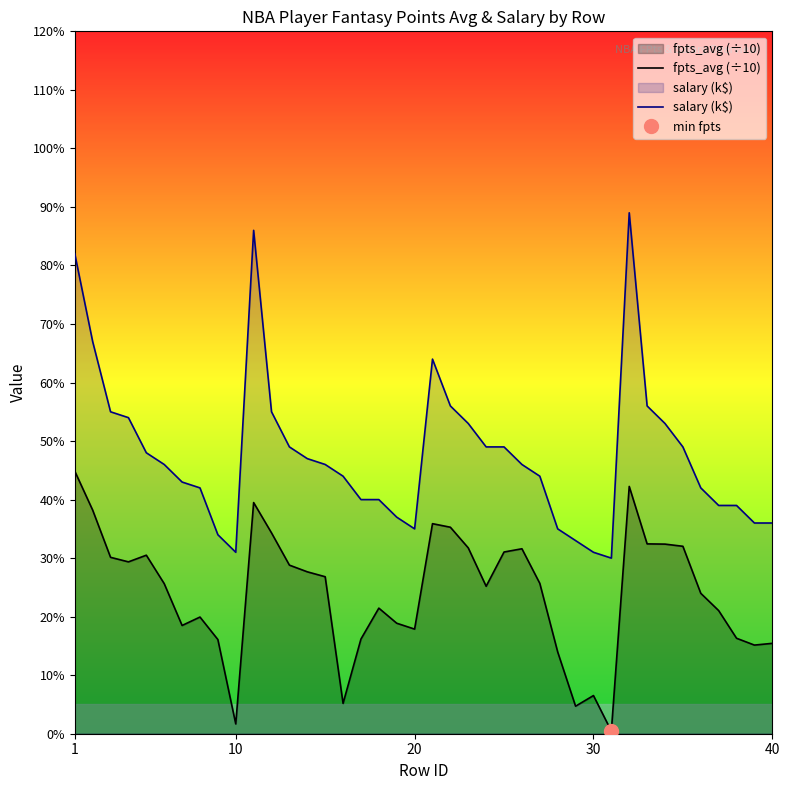

In fpts_avg (÷10), how many points are lower than both neighbors (excluding endpoints)?

9